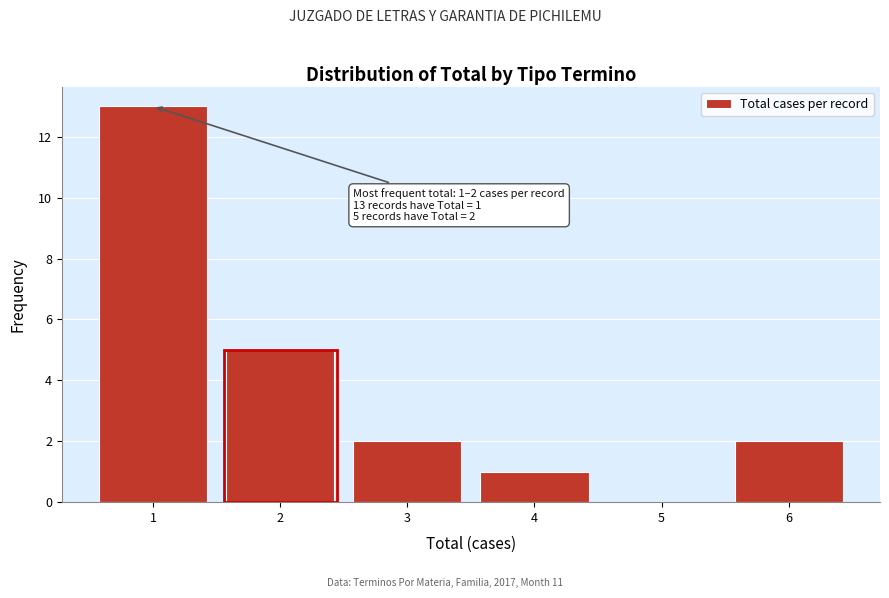

Reading left to right, list all the values displayed in this chart.

1=13	2=5	3=2	4=1	5=0	6=2